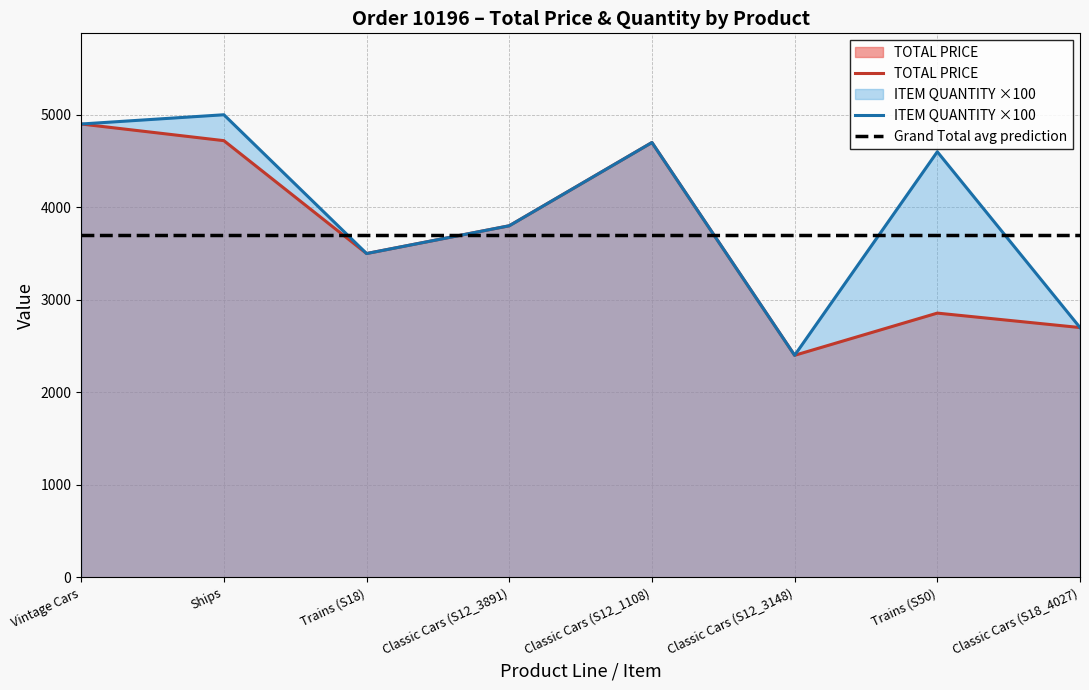

Reading right to left, transcribe all the data shown in this chart.

TOTAL PRICE: Classic Cars (S18_4027)=2700.0	Trains (S50)=2856.1	Classic Cars (S12_3148)=2400.0	Classic Cars (S12_1108)=4700.0	Classic Cars (S12_3891)=3800.0	Trains (S18)=3500.0	Ships=4720.0	Vintage Cars=4900.0
ITEM QUANTITY ×100: Classic Cars (S18_4027)=2700.0	Trains (S50)=4600.0	Classic Cars (S12_3148)=2400.0	Classic Cars (S12_1108)=4700.0	Classic Cars (S12_3891)=3800.0	Trains (S18)=3500.0	Ships=5000.0	Vintage Cars=4900.0
Grand Total avg prediction: Classic Cars (S18_4027)=3697.0	Trains (S50)=3697.0	Classic Cars (S12_3148)=3697.0	Classic Cars (S12_1108)=3697.0	Classic Cars (S12_3891)=3697.0	Trains (S18)=3697.0	Ships=3697.0	Vintage Cars=3697.0